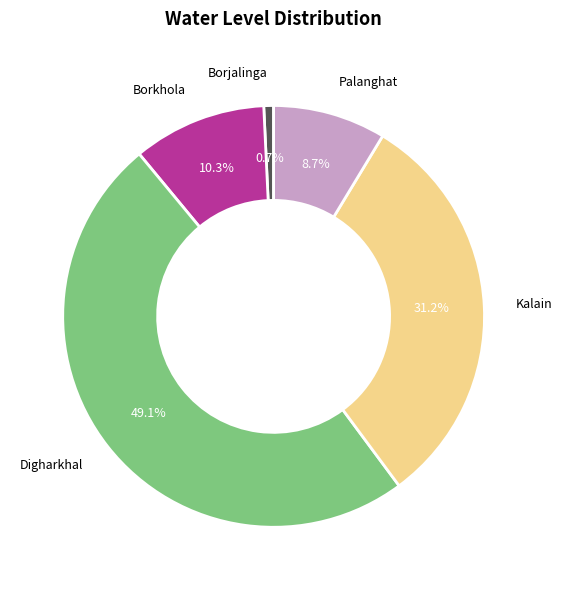

Is there a majority slice in this chart?

No